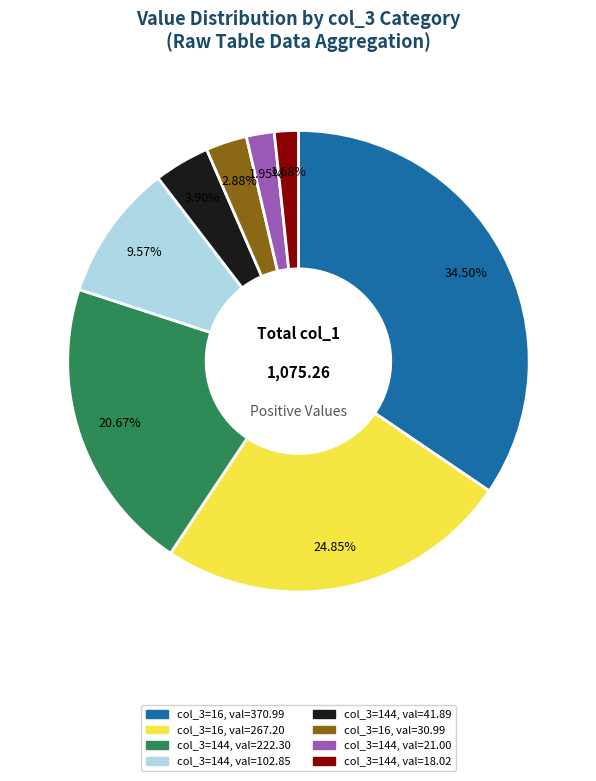

Is there a majority slice in this chart?

No